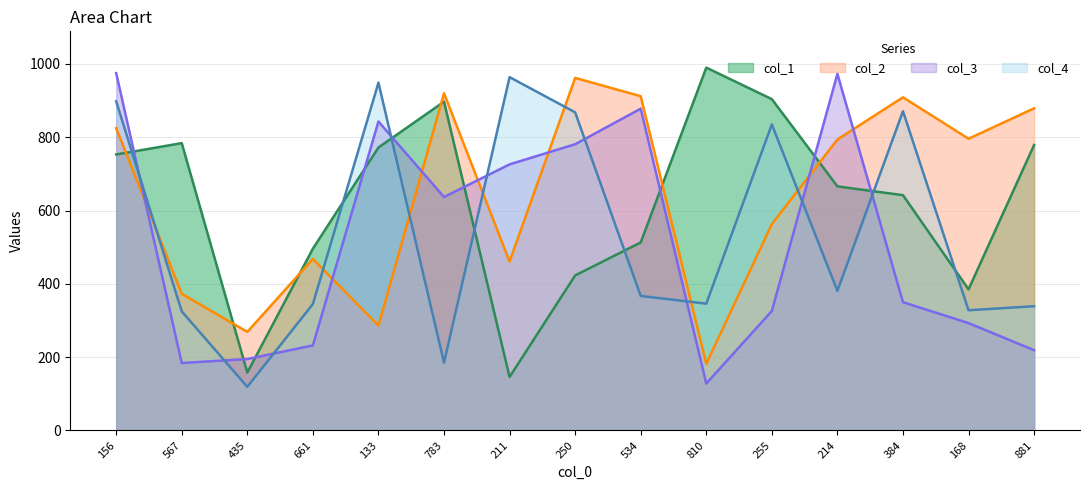

What are all the series names shown in the legend?

col_1, col_2, col_3, col_4